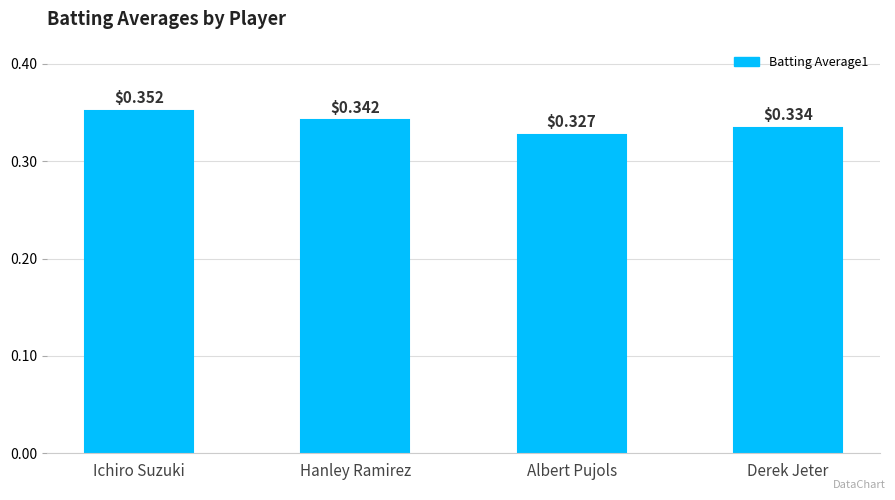

What is the sum of all values?

1.4